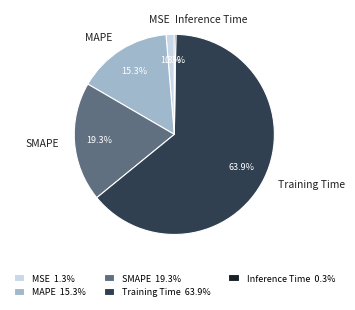

To the nearest percent, what is the combined percentage of MAPE and Training Time?

79%